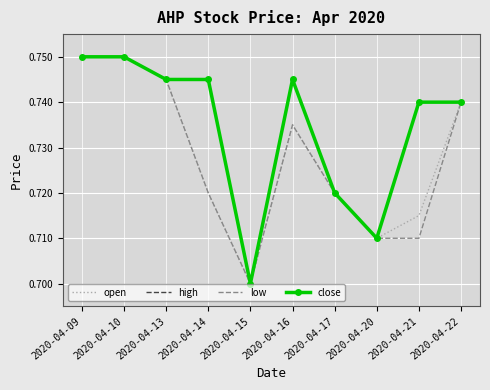

The value of close at 2020-04-09 is 0.8. True or false?

True